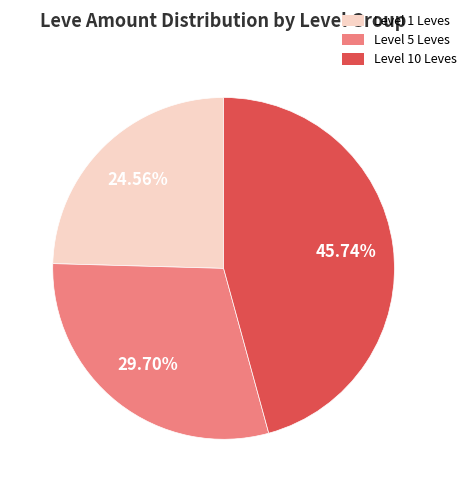

How many slices are in this pie chart?

3